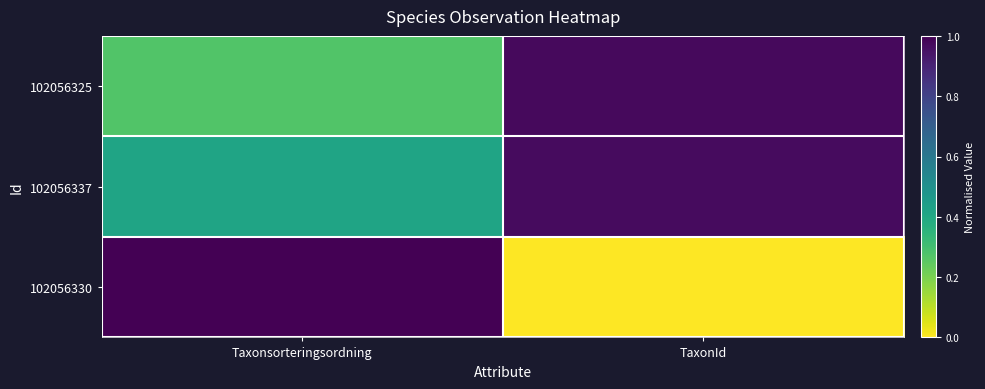

At which category is the sum across all series the highest?

TaxonId